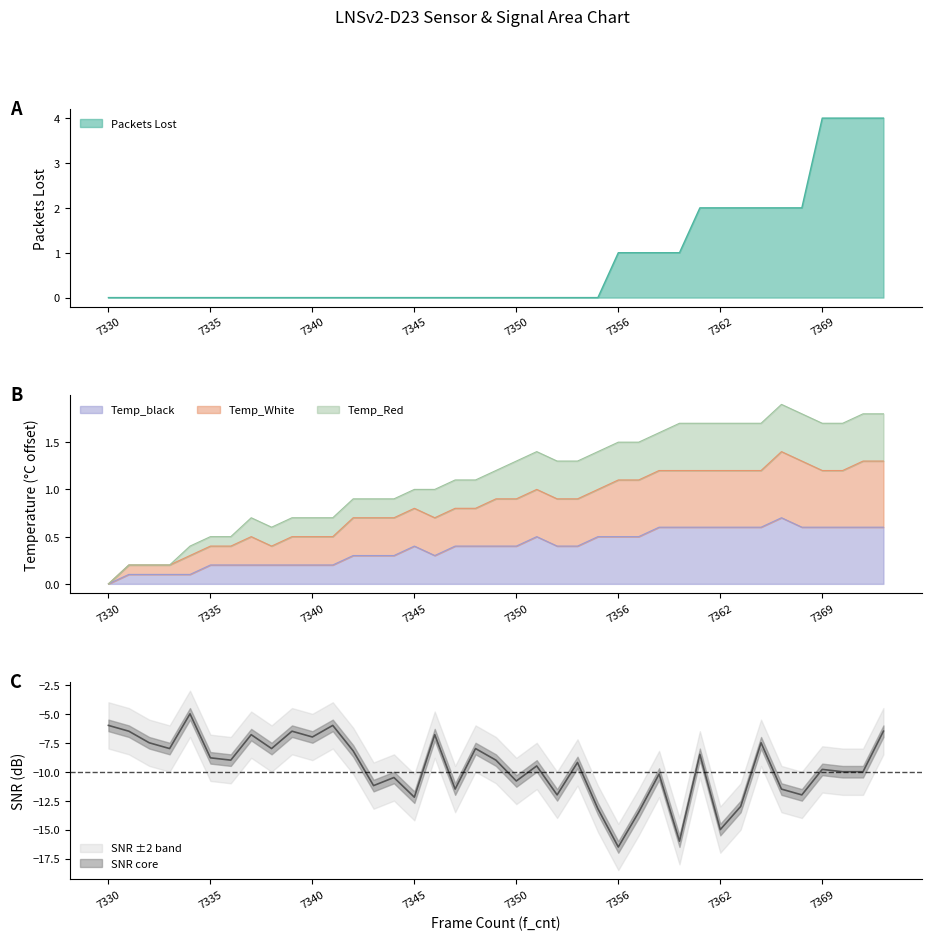

Which category has the highest value in the Temp_black series?

7365